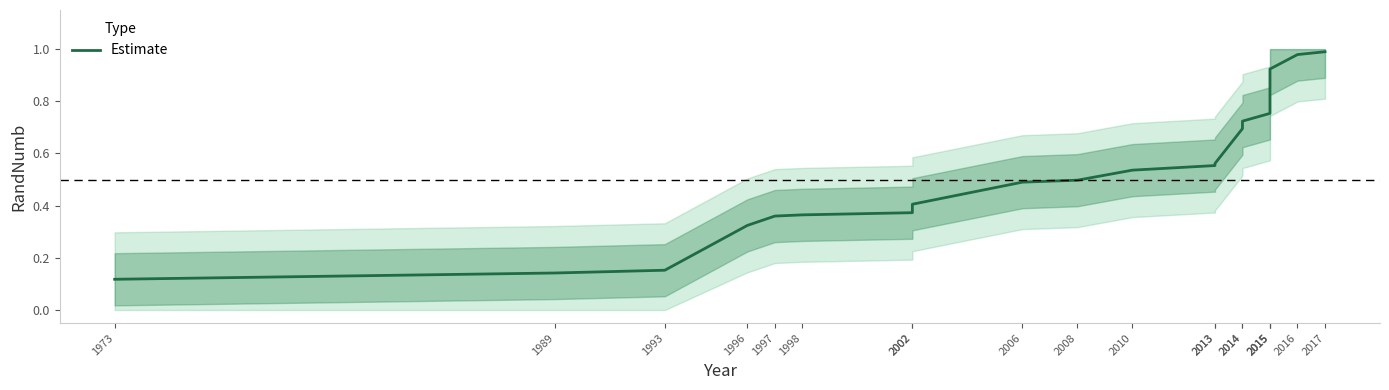

List the labels in order of value, smallest first.

1973, 1989, 1993, 1996, 1997, 1998, 2002, 2002, 2006, 2008, 2010, 2013, 2013, 2014, 2014, 2015, 2015, 2015, 2016, 2017